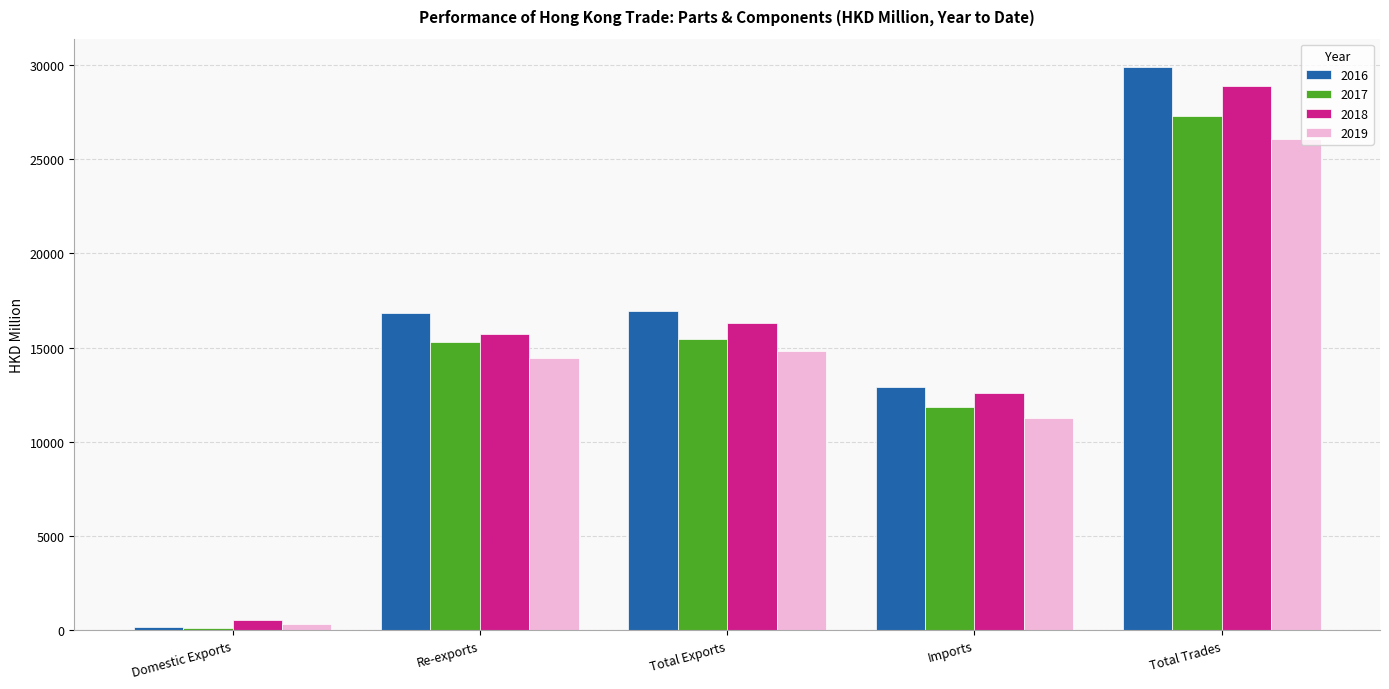

How many categories are shown in the chart?

5